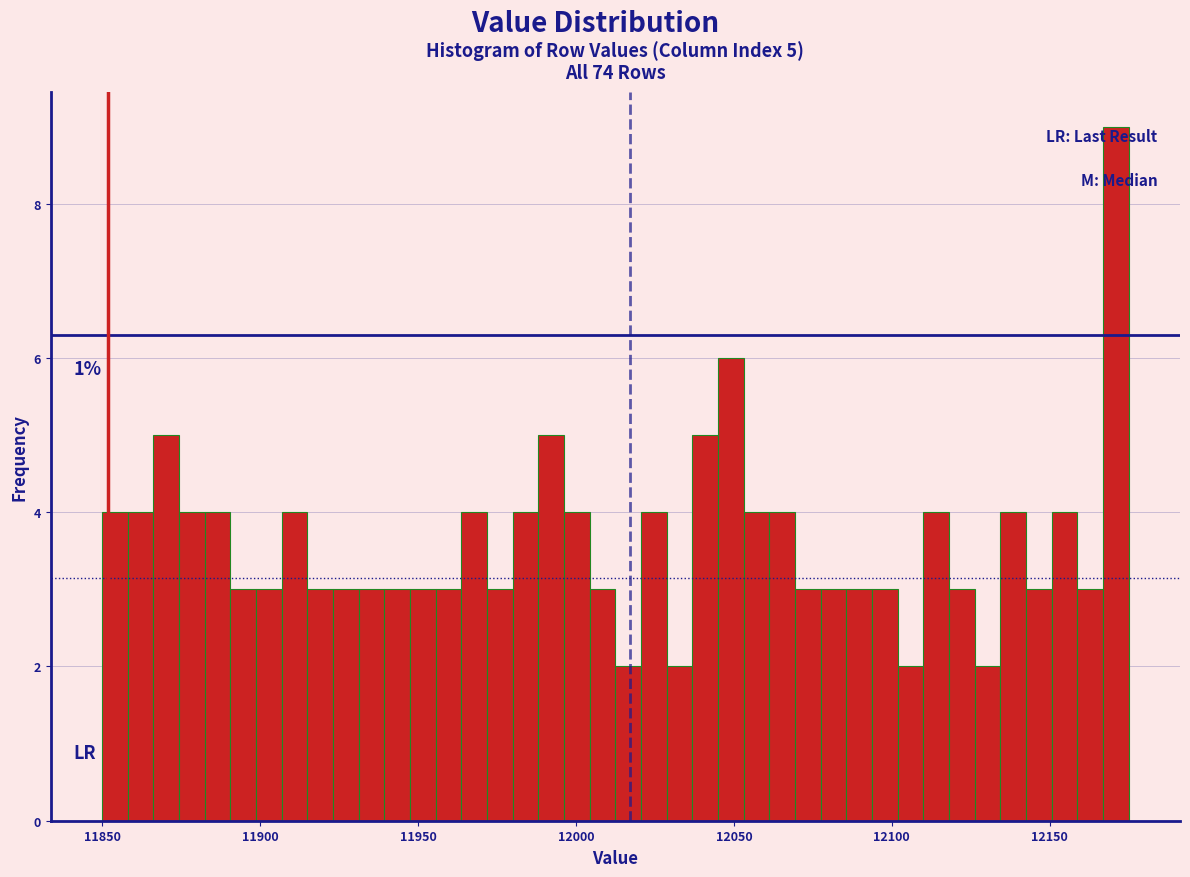

Around what value on the x-axis is the tallest bar? Give the approximate position of its centre, as read against the axis.

12170